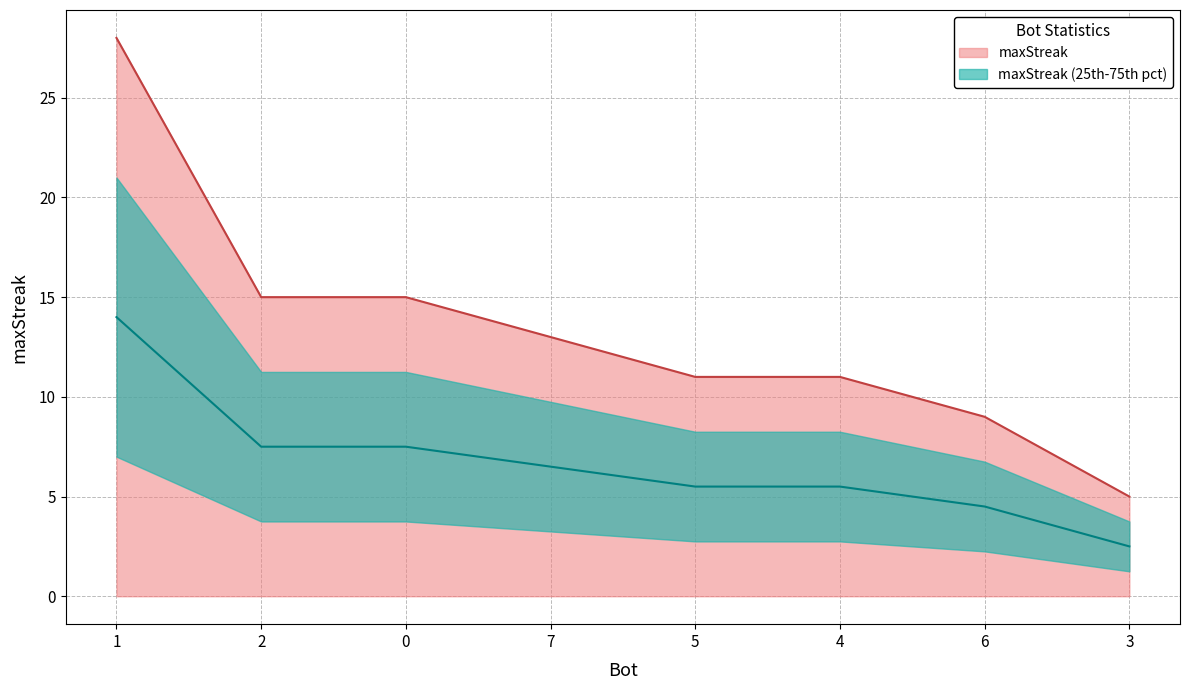

The chart shows a value of 8 at 0. True or false?

False